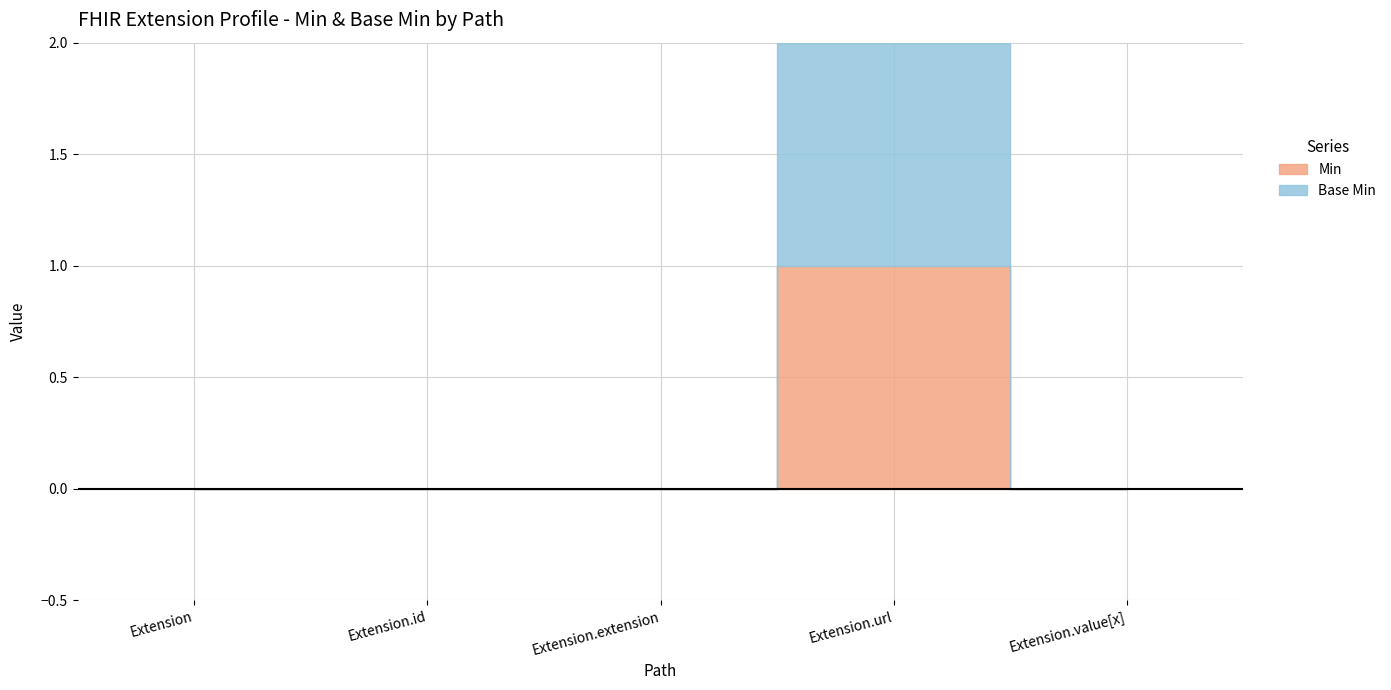

Which label corresponds to the largest value in the chart?

Extension.url